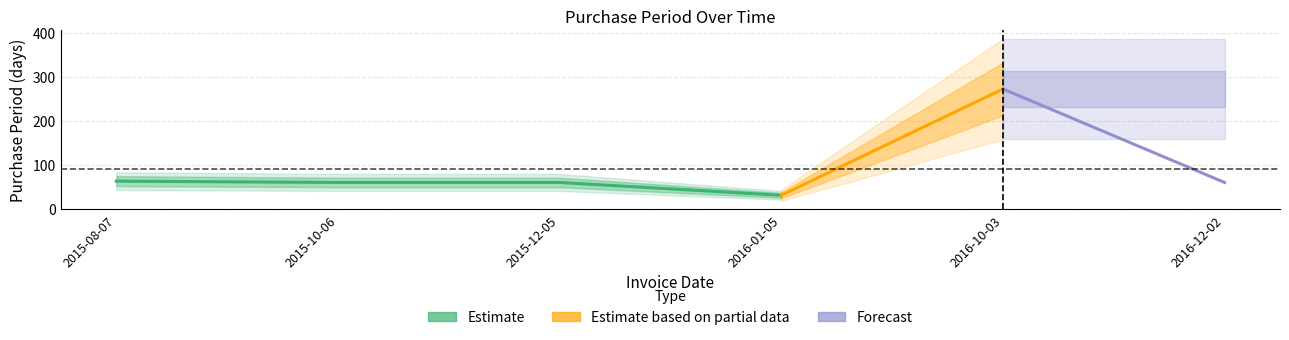

What is the label of the 6th point from the right?

2015-08-07